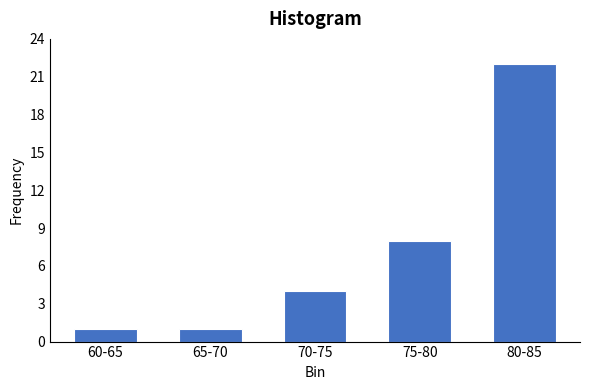

Reading right to left, extract all data points from this chart.

22	8	4	1	1